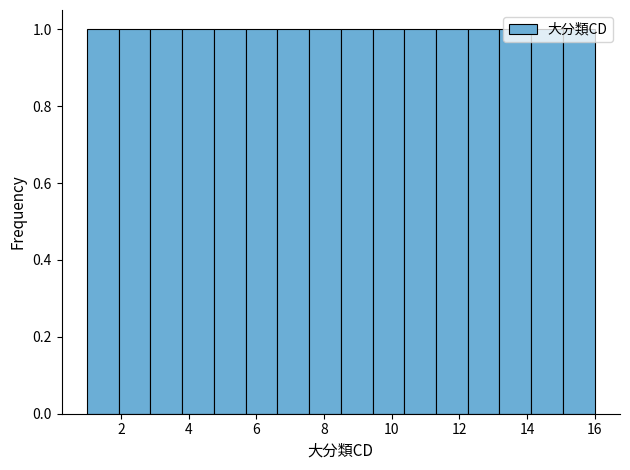

Reading left to right, list every bar in this chart as the range it spans on the x-axis followed by its height. Neither the bar edges nor the heights are printed on the chart, so give them approximately, as read against the axes.

1.0 to 2.0: 1
2.0 to 2.8: 1
2.8 to 3.8: 1
3.8 to 4.8: 1
4.8 to 5.6: 1
5.6 to 6.6: 1
6.6 to 7.6: 1
7.6 to 8.6: 1
8.6 to 9.4: 1
9.4 to 10.4: 1
10.4 to 11.4: 1
11.4 to 12.2: 1
12.2 to 13.2: 1
13.2 to 14.2: 1
14.2 to 15.0: 1
15.0 to 16.0: 1